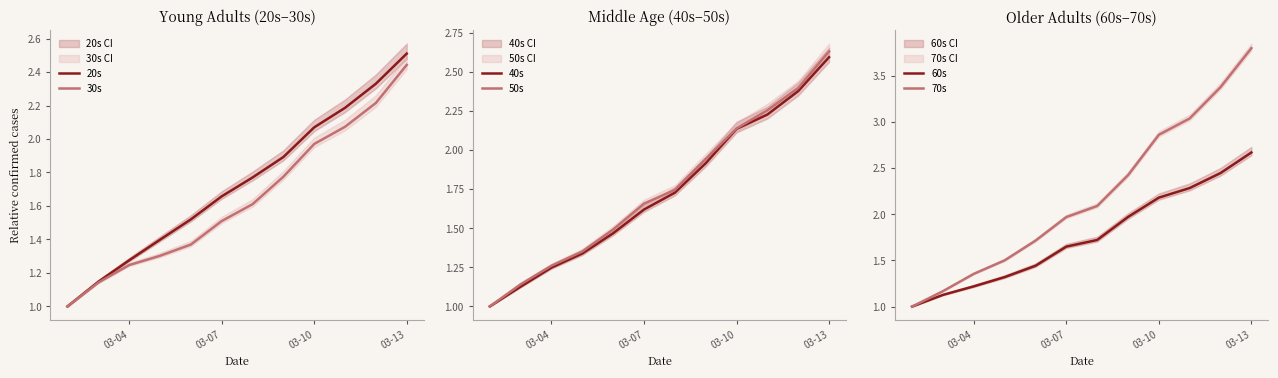

True or false: 60s and 20s intersect in this chart.

True